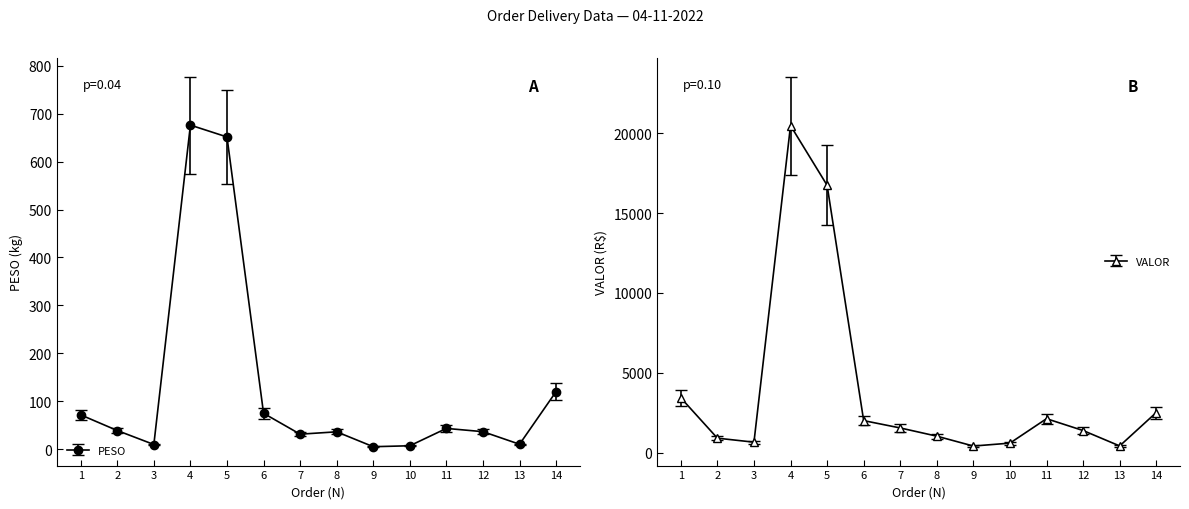

Read the PESO value at 14.

120.0